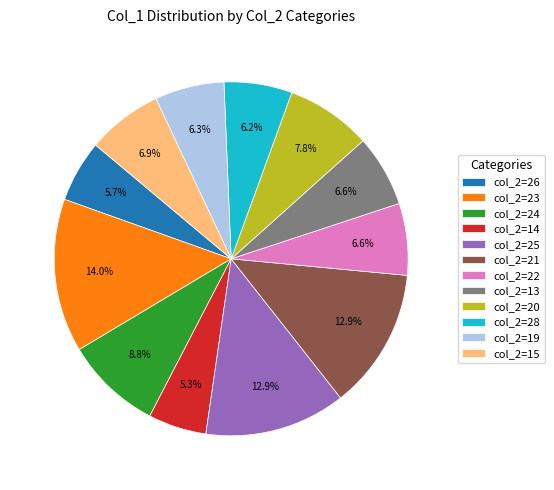

Which category has the biggest portion of the pie?

col_2=23